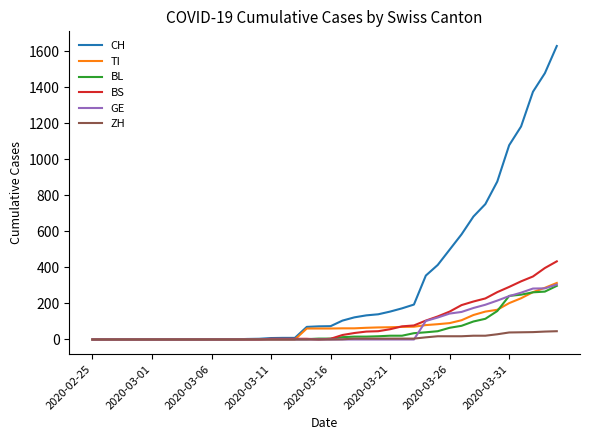

Which series has the largest range (max minus min)?

CH